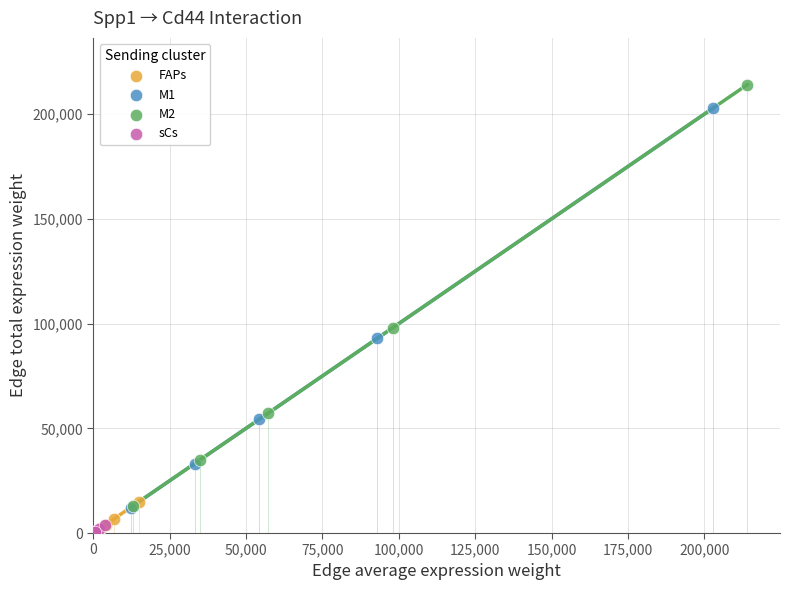

Which series reaches the maximum Y coordinate?

M2